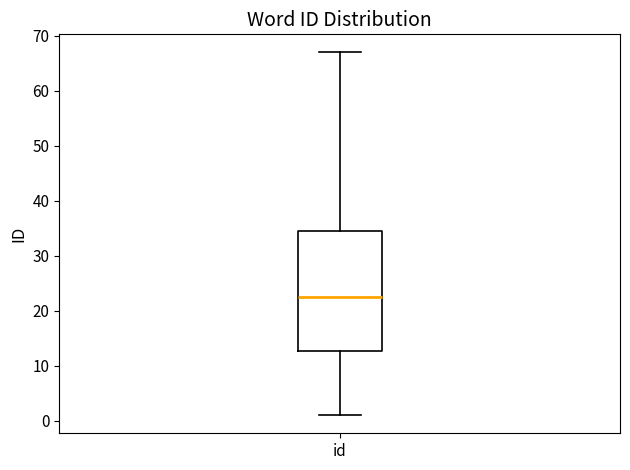

Transcribe this box plot: give where the median line is, the range the box spans, and where the two whiskers end, as read against the y-axis. The values are not printed on the chart, so give them approximately, as read against the axis.

median 23, box 13 to 35, whiskers 1 to 67